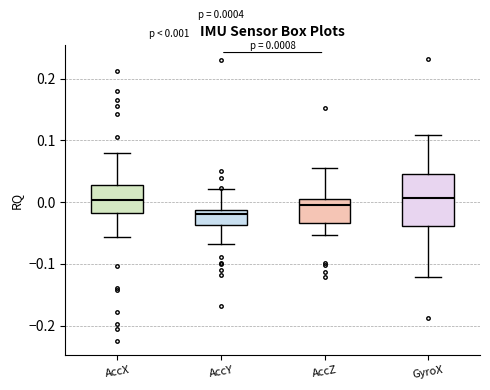

Which box is the tallest, from its lower edge to its upper edge?

GyroX